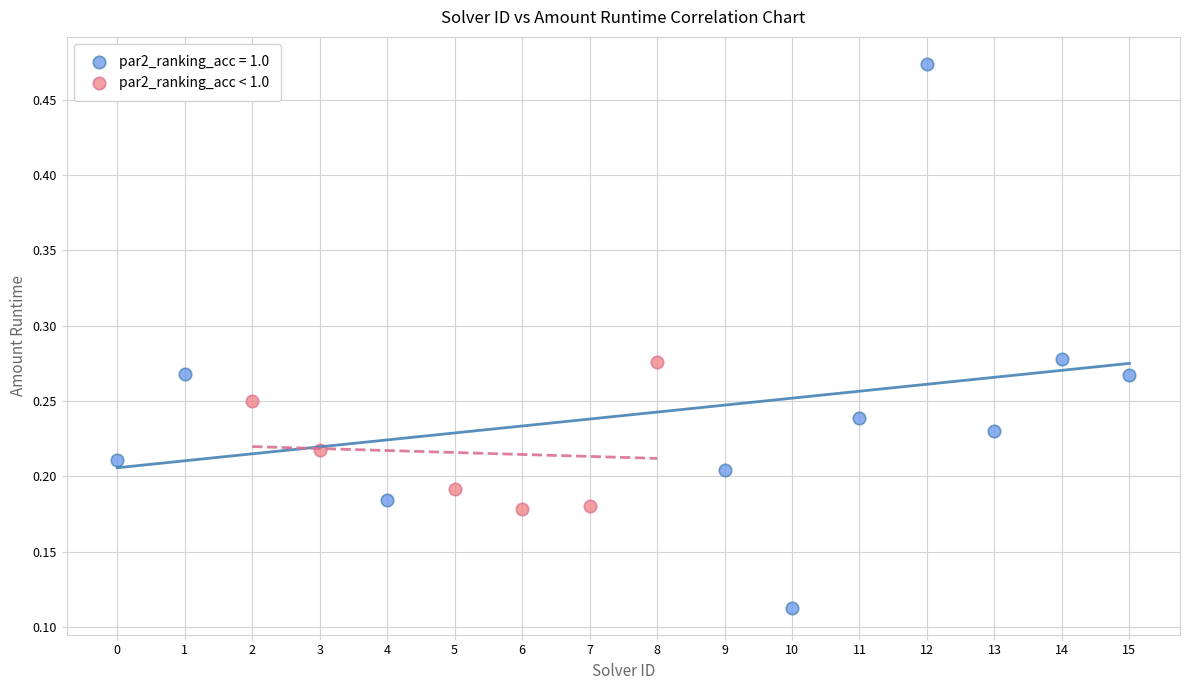

Which series contains the highest Y value?

par2_ranking_acc = 1.0